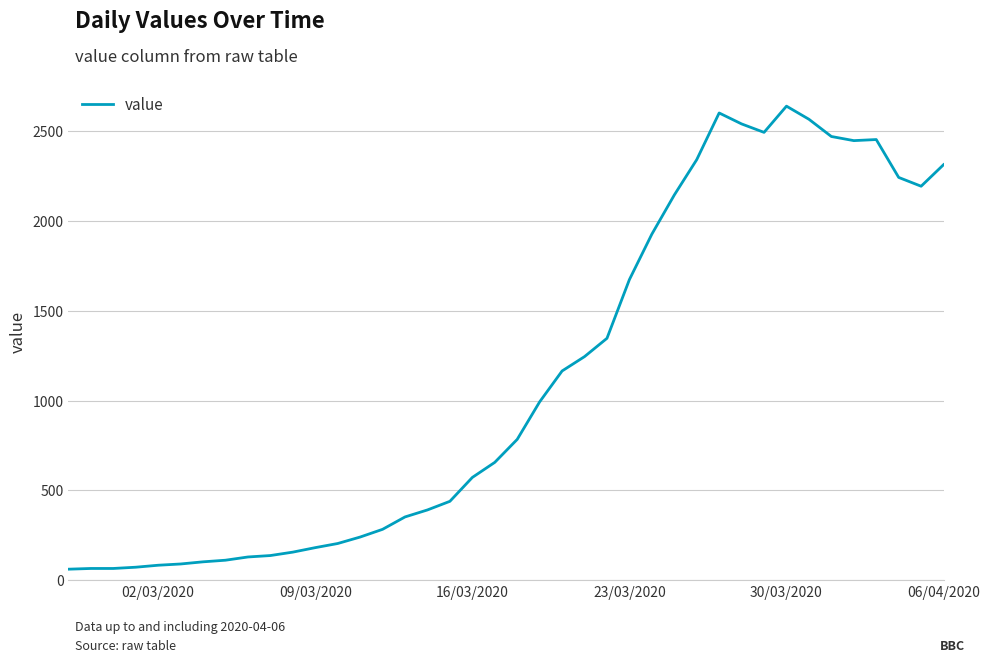

What is the minimum value shown in the chart?

61